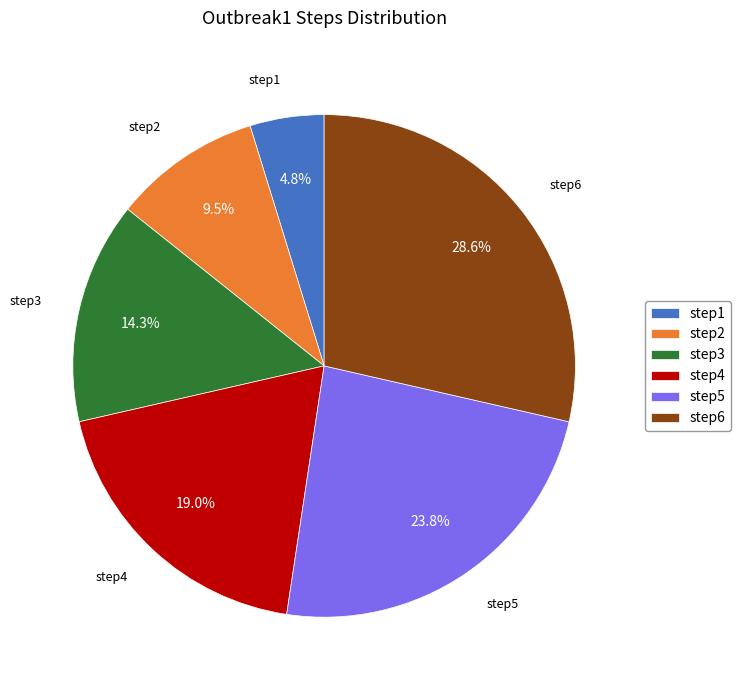

Is there any slice that represents more than half of the pie?

No